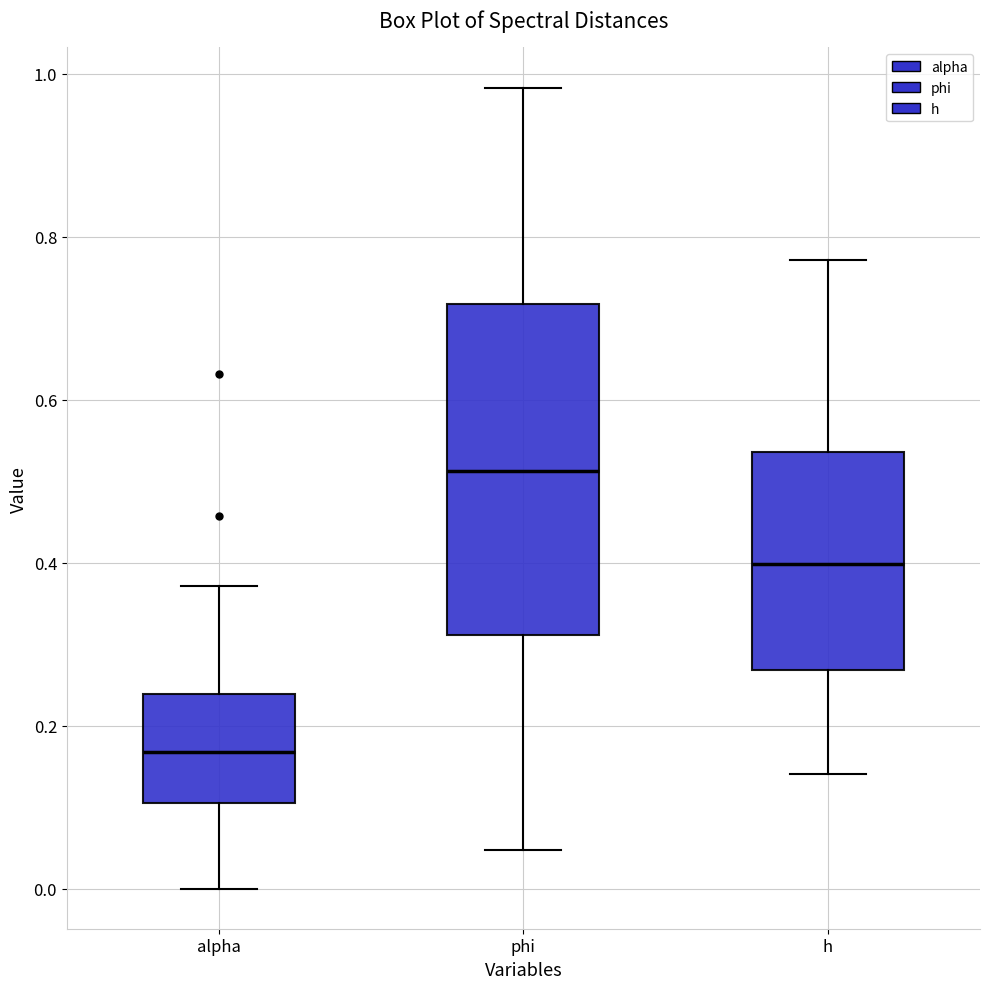

Which box has the highest median line?

phi